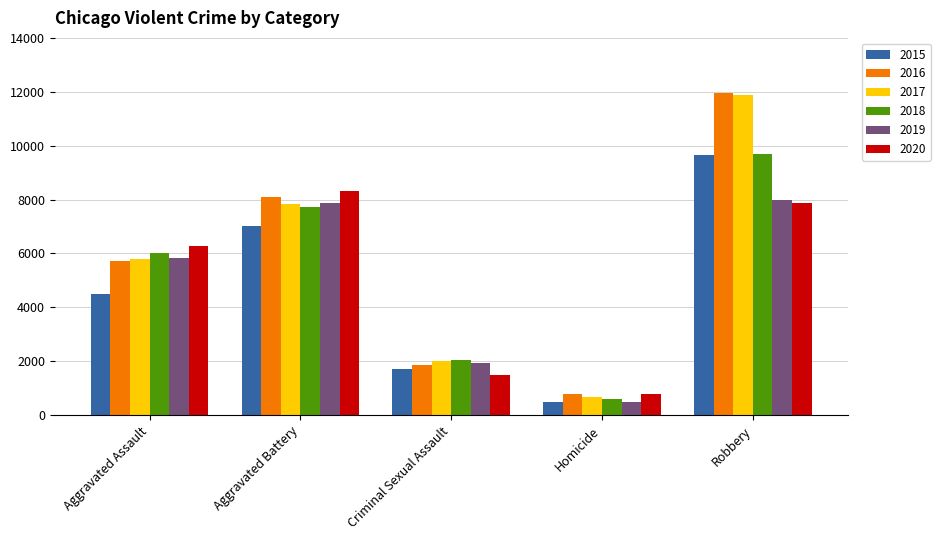

Which series has the widest spread of values?

2017